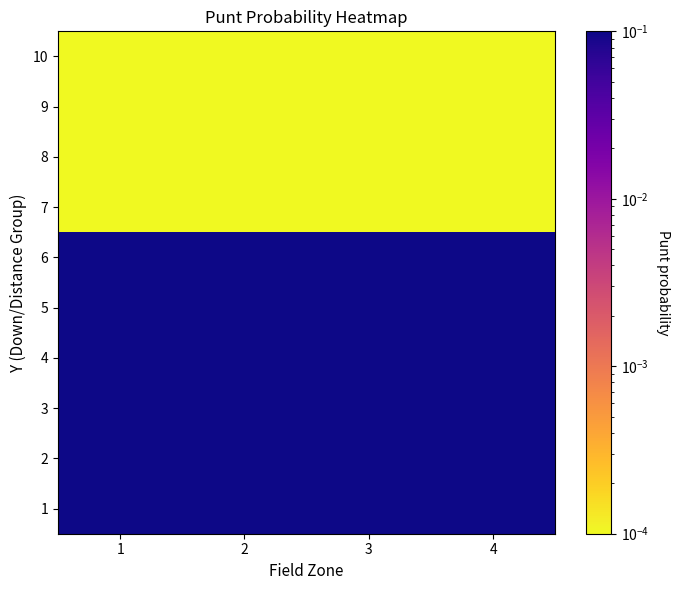

At which category is the sum across all series the highest?

4